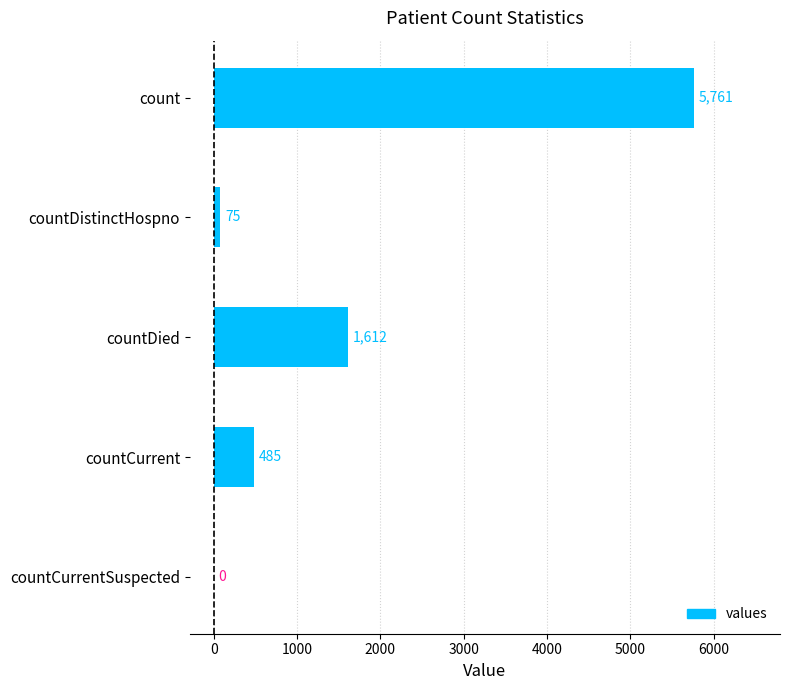

True or false: the data shows 485 at countCurrent.

True